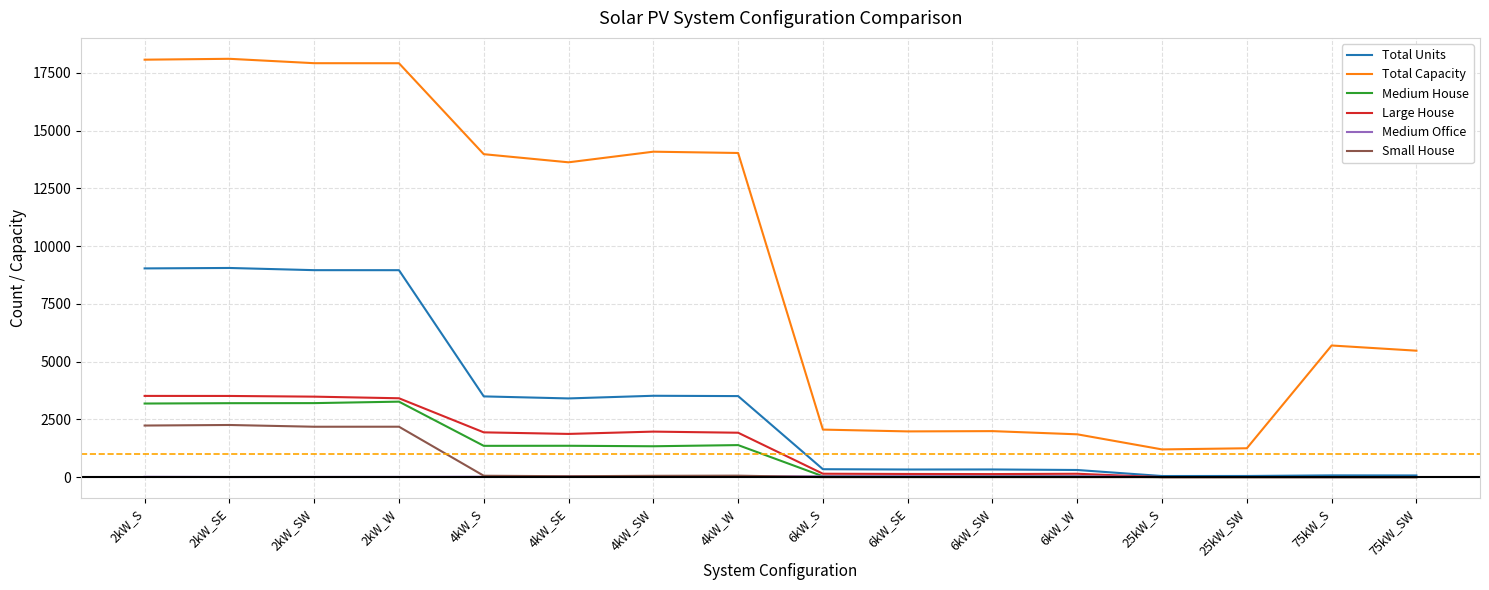

True or false: Total Capacity and Total Units intersect in this chart.

False